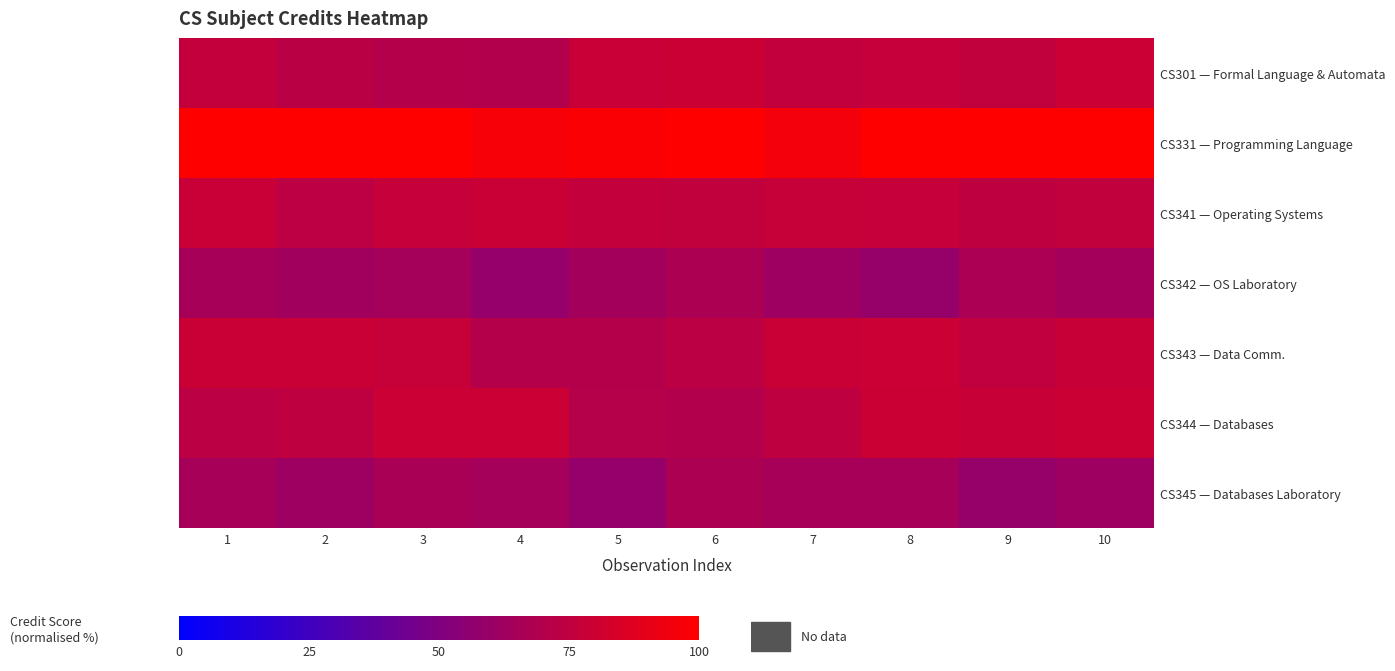

What is the smallest value displayed?

58.4